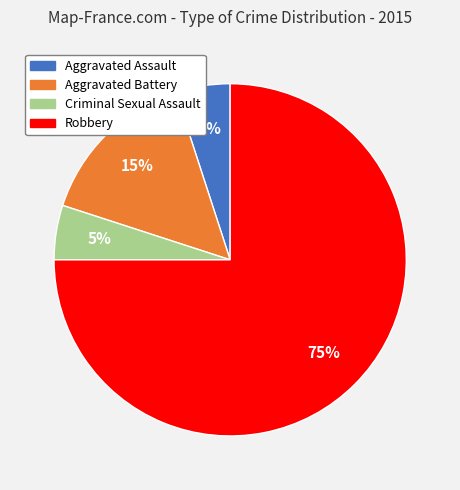

Which slice is the largest?

Robbery